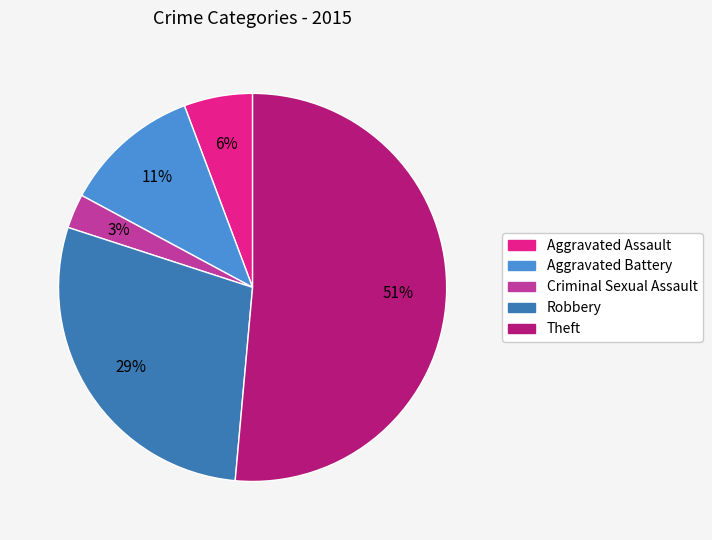

Does Aggravated Assault represent more than half of the total?

No